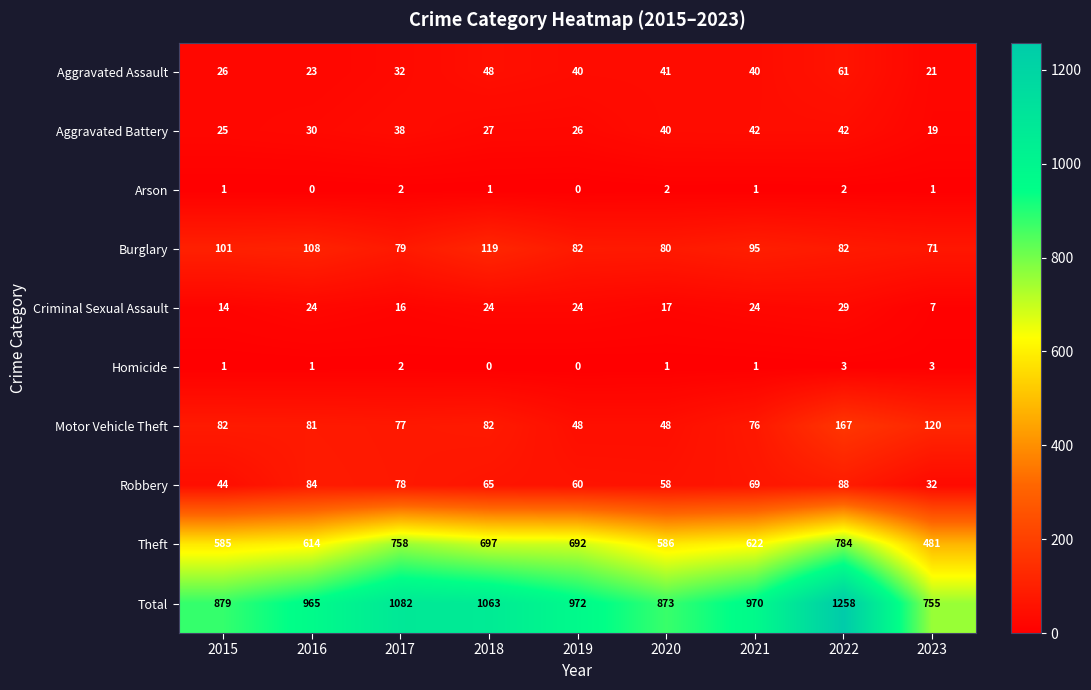

What is the difference between the maximum and minimum values in the Theft series?

303